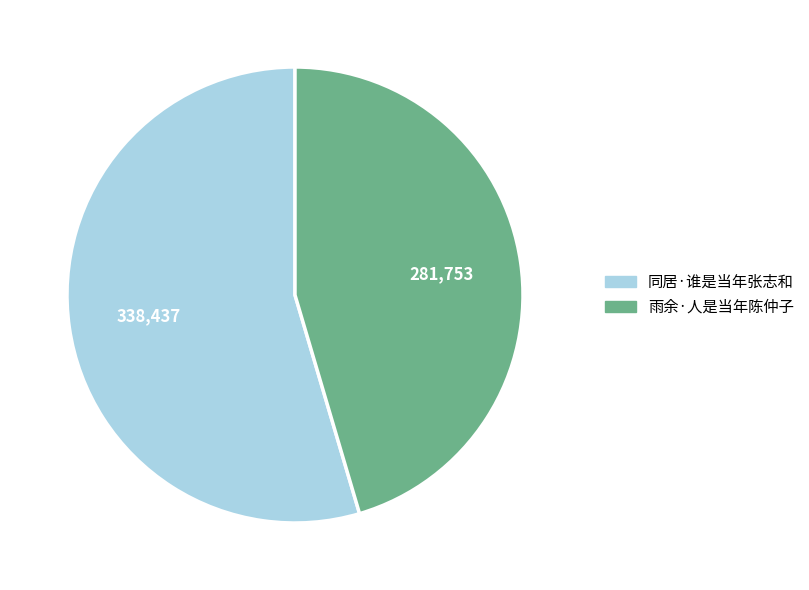

Does any single category account for the majority?

Yes